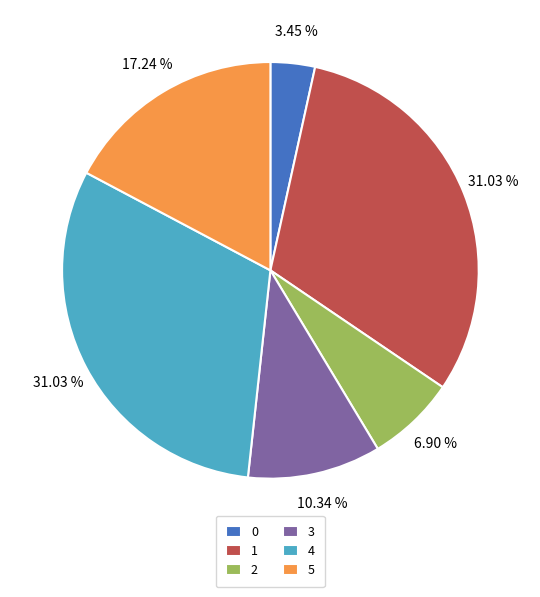

What percentage is the 3 slice, to the nearest percent?

10%